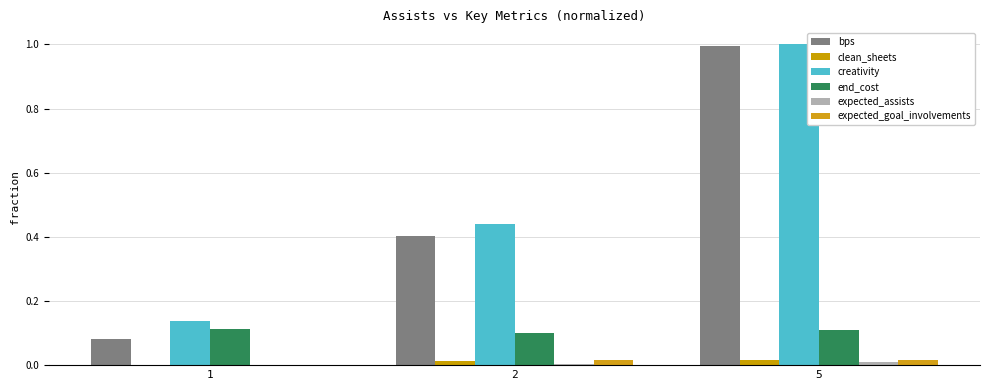

Rank the series at 2 from highest to lowest value.

creativity, bps, end_cost, expected_goal_involvements, clean_sheets, expected_assists